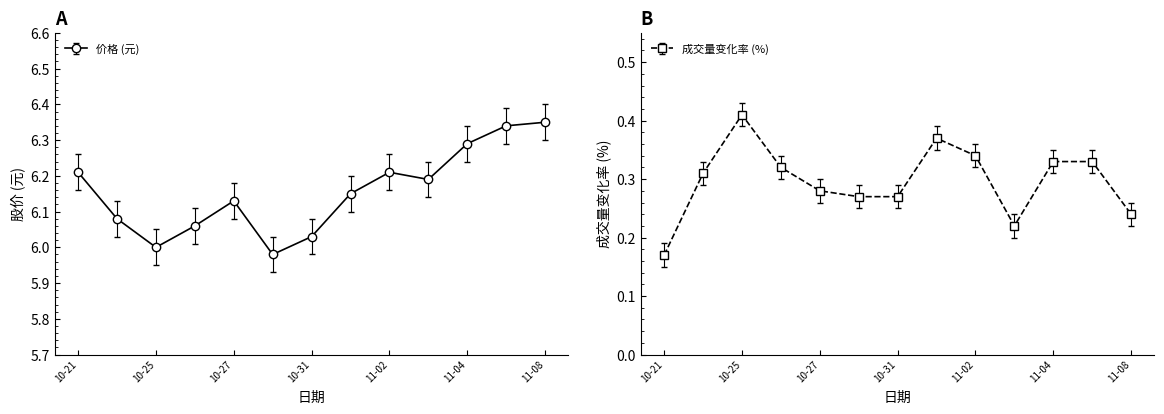

What is the value of the price point at the 2nd from the left?

6.1